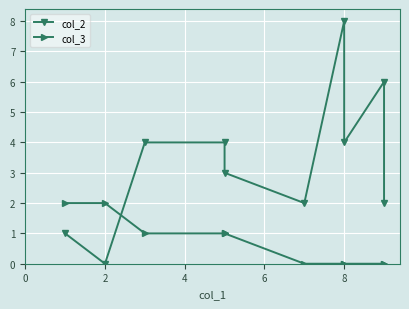

Where is col_2 nearest to the value 4?

4